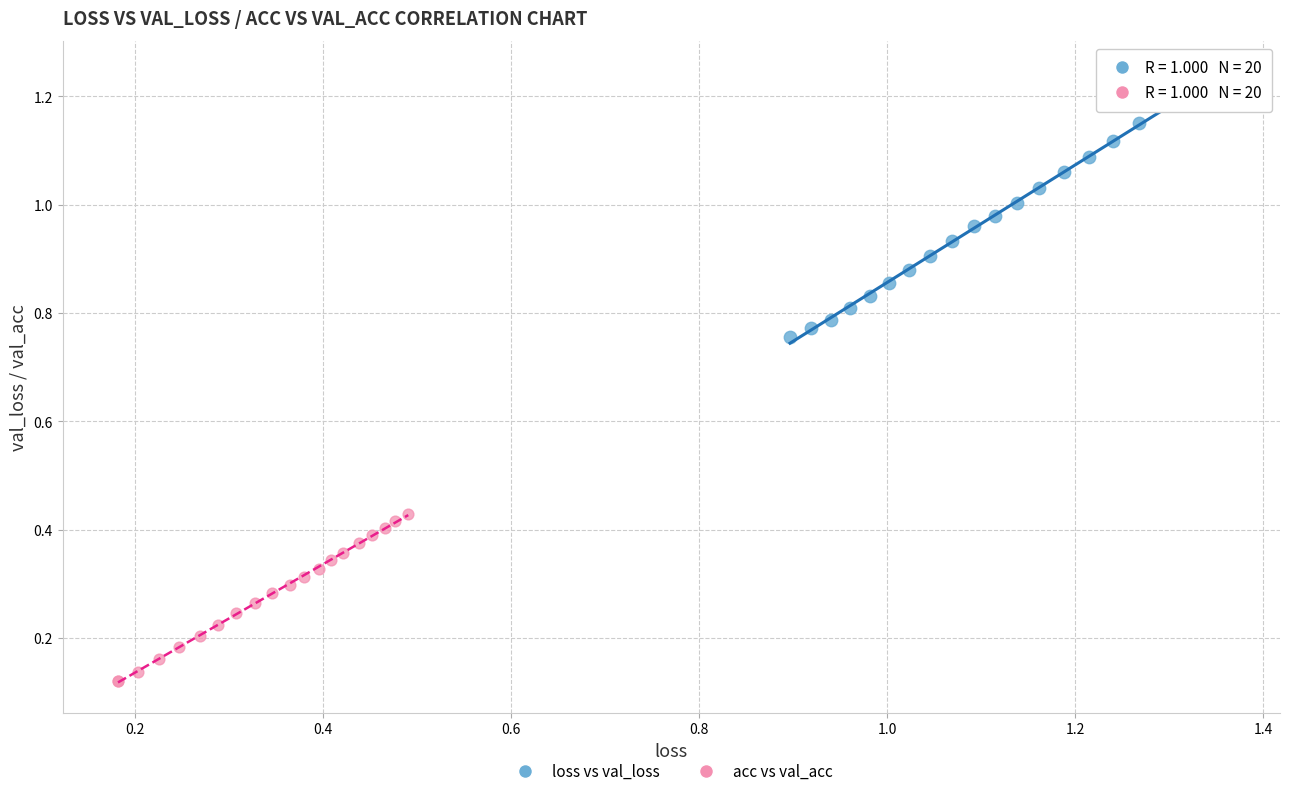

Which series reaches the maximum Y coordinate?

loss vs val_loss